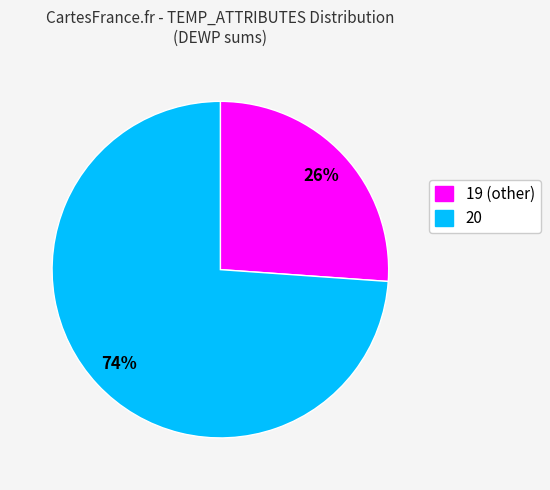

Combined, do 20 and 19 (other) account for over 50%?

Yes